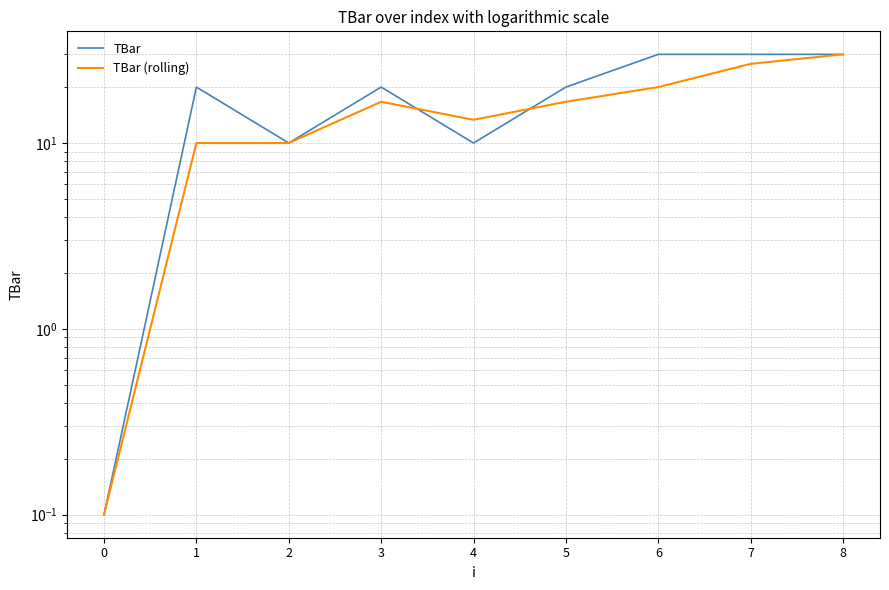

What is the difference between the maximum and second lowest values in the TBar series?

20.0